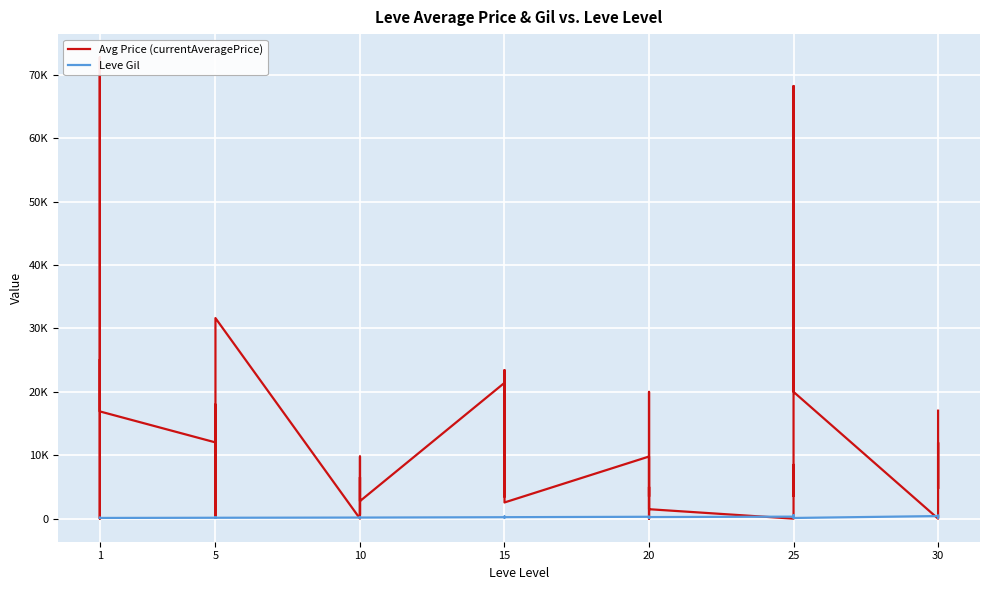

How many times do Leve Gil and Avg Price (currentAveragePrice) cross each other?

10